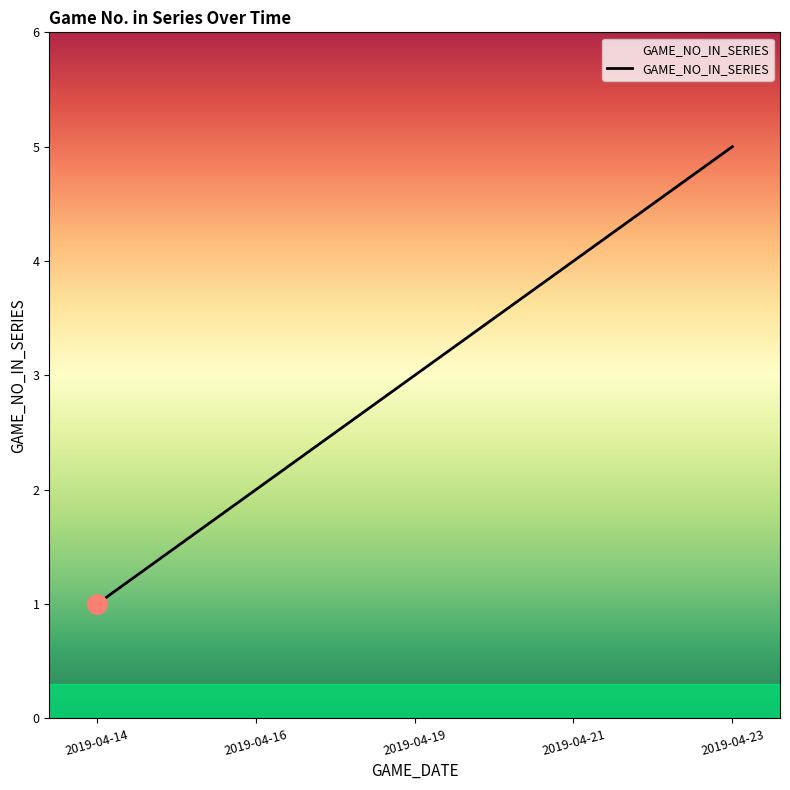

Reading left to right, what are all the values shown in this chart?

2019-04-14=1	2019-04-16=2	2019-04-19=3	2019-04-21=4	2019-04-23=5